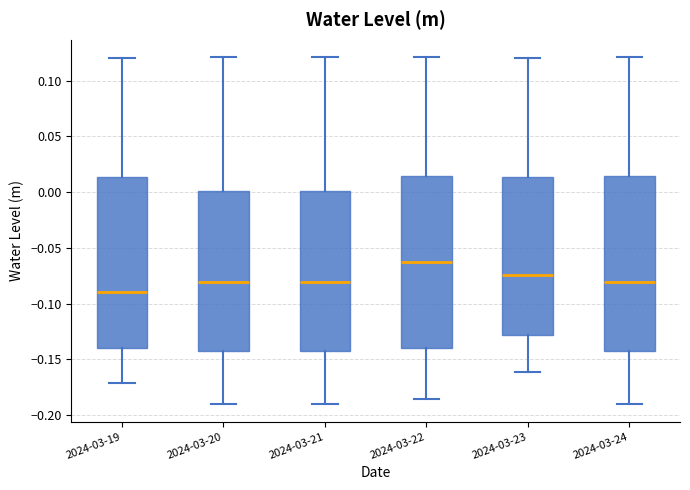

Reading left to right, transcribe this box plot: for each box, give where its median line is, the range the box spans, and where its two whiskers end, as read against the y-axis. The values are not printed on the chart, so give them approximately, as read against the axis.

2024-03-19: median -0.090, box -0.140 to 0.015, whiskers -0.170 to 0.120
2024-03-20: median -0.080, box -0.140 to 0.000, whiskers -0.190 to 0.120
2024-03-21: median -0.080, box -0.140 to 0.000, whiskers -0.190 to 0.120
2024-03-22: median -0.065, box -0.140 to 0.015, whiskers -0.185 to 0.120
2024-03-23: median -0.075, box -0.130 to 0.015, whiskers -0.160 to 0.120
2024-03-24: median -0.080, box -0.140 to 0.015, whiskers -0.190 to 0.120